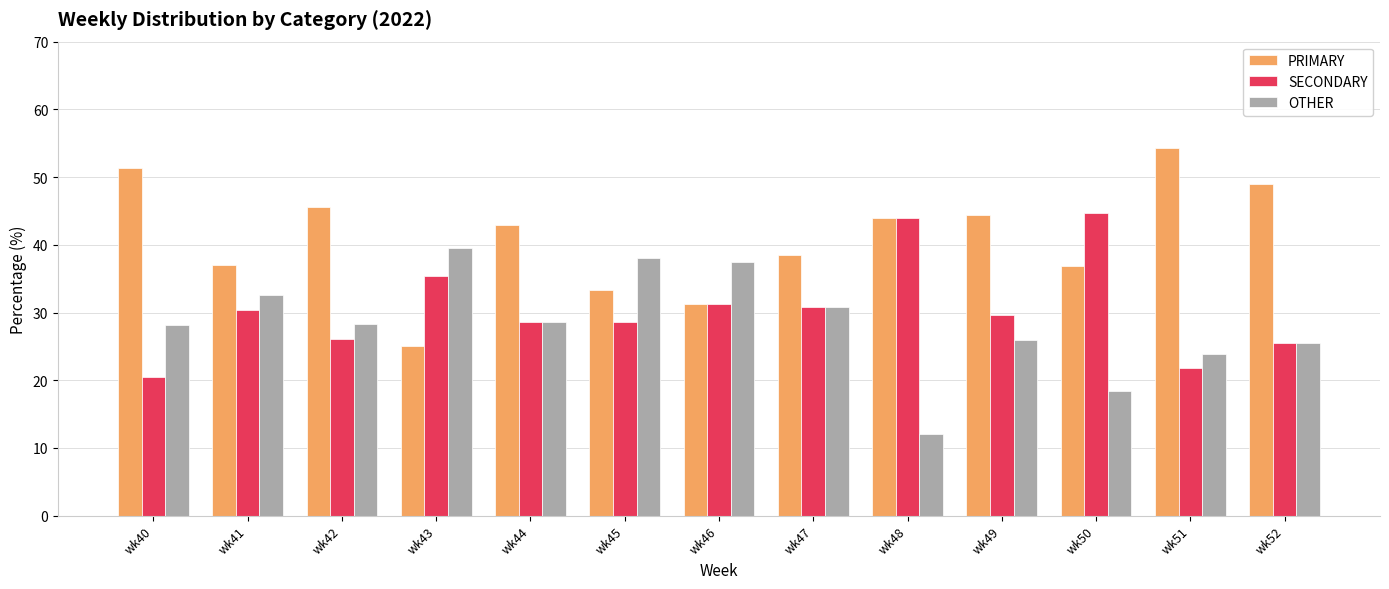

Between wk46 and wk52, which series saw the biggest shift?

PRIMARY